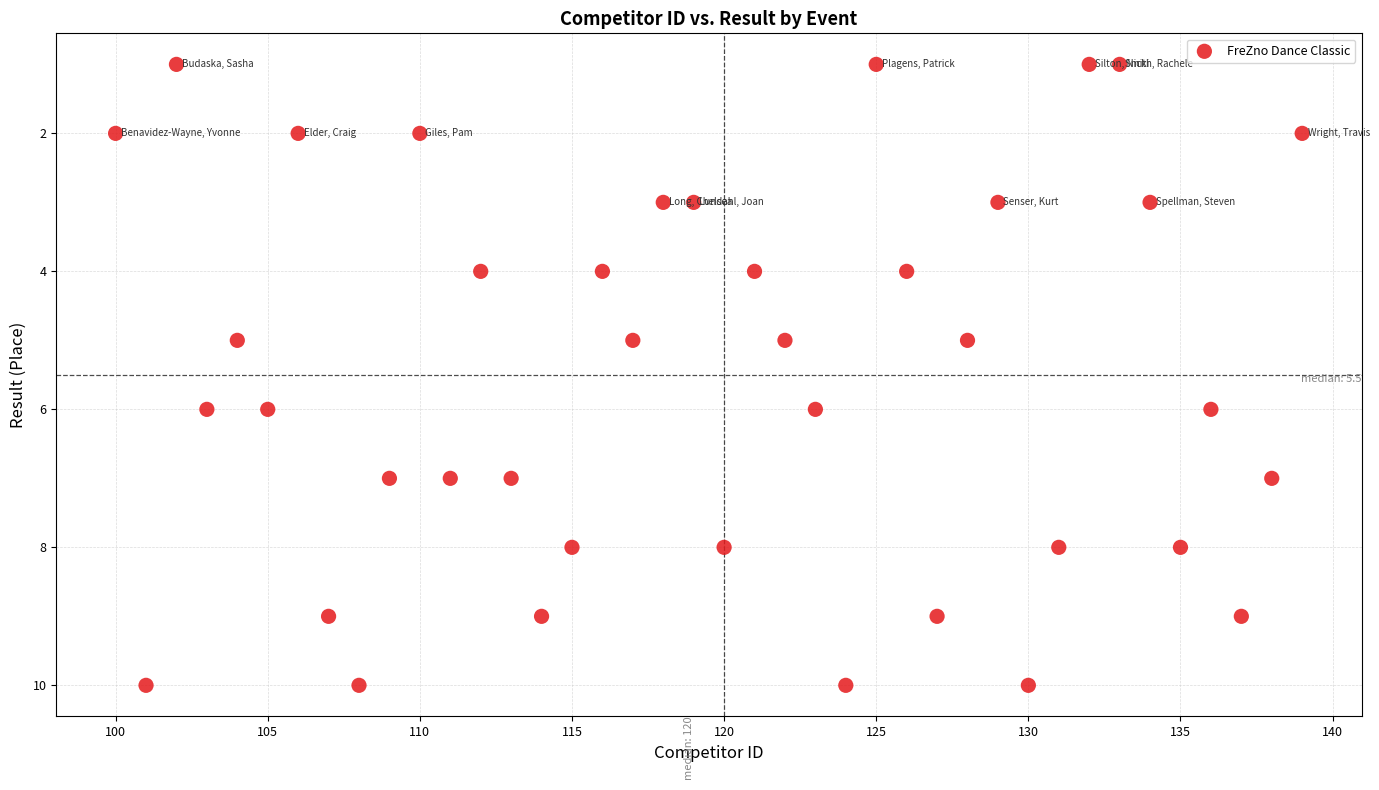

What is the range of X values (max minus min)?

39